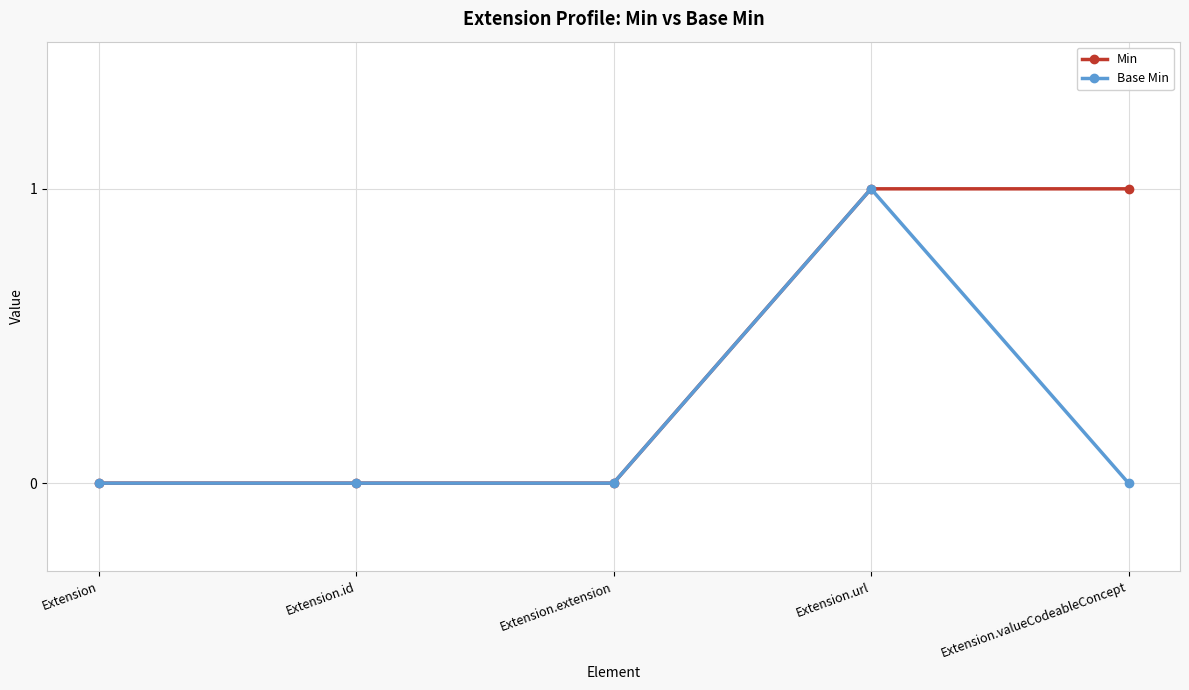

The value of Base Min at Extension.url is 1. True or false?

True